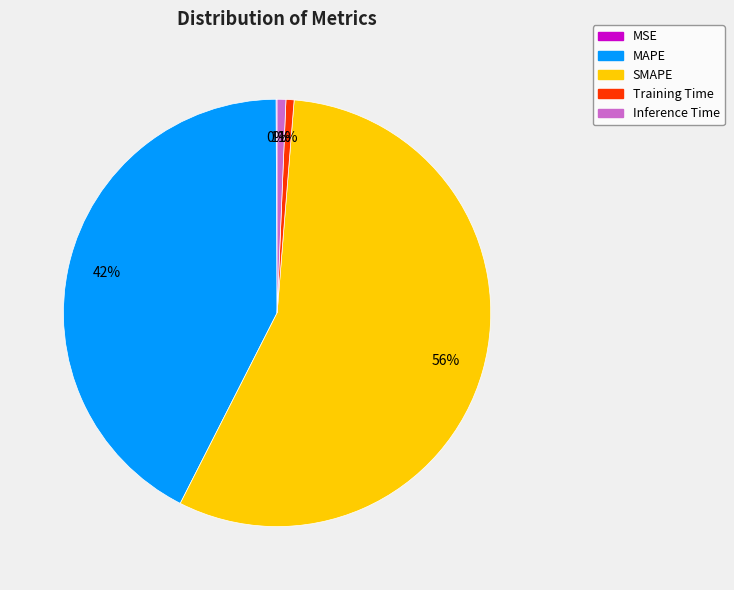

Which slice is the largest?

SMAPE